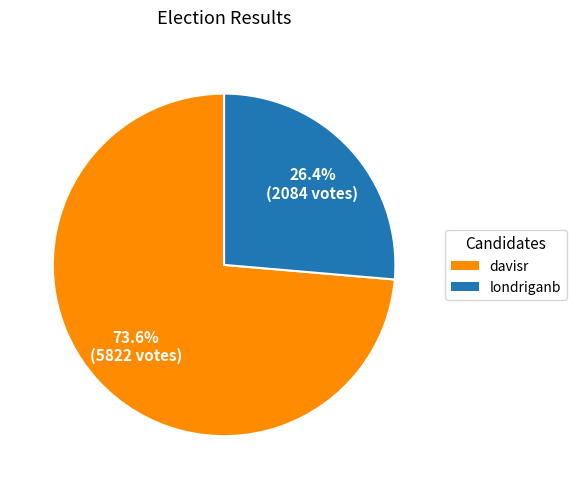

To the nearest percent, what percentage of the pie is londriganb?

26%